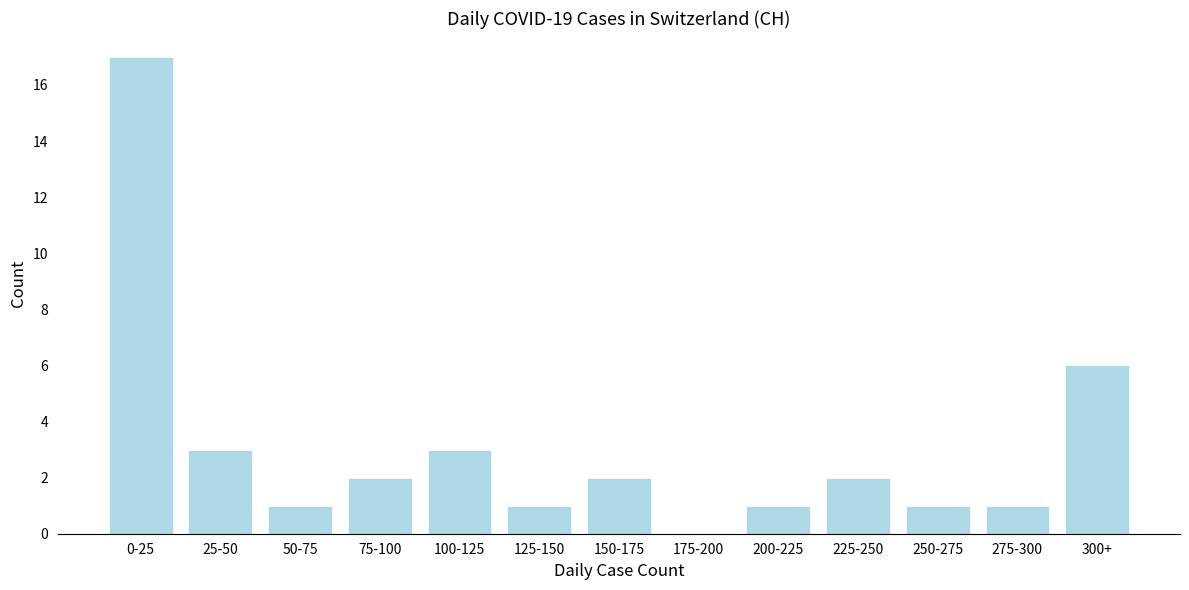

Reading left to right, list all the values displayed in this chart.

0-25=17	25-50=3	50-75=1	75-100=2	100-125=3	125-150=1	150-175=2	175-200=0	200-225=1	225-250=2	250-275=1	275-300=1	300+=6